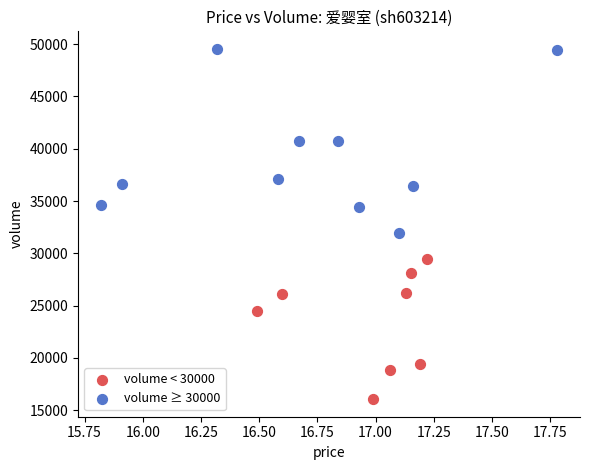

Which series contains the highest Y value?

volume ≥ 30000